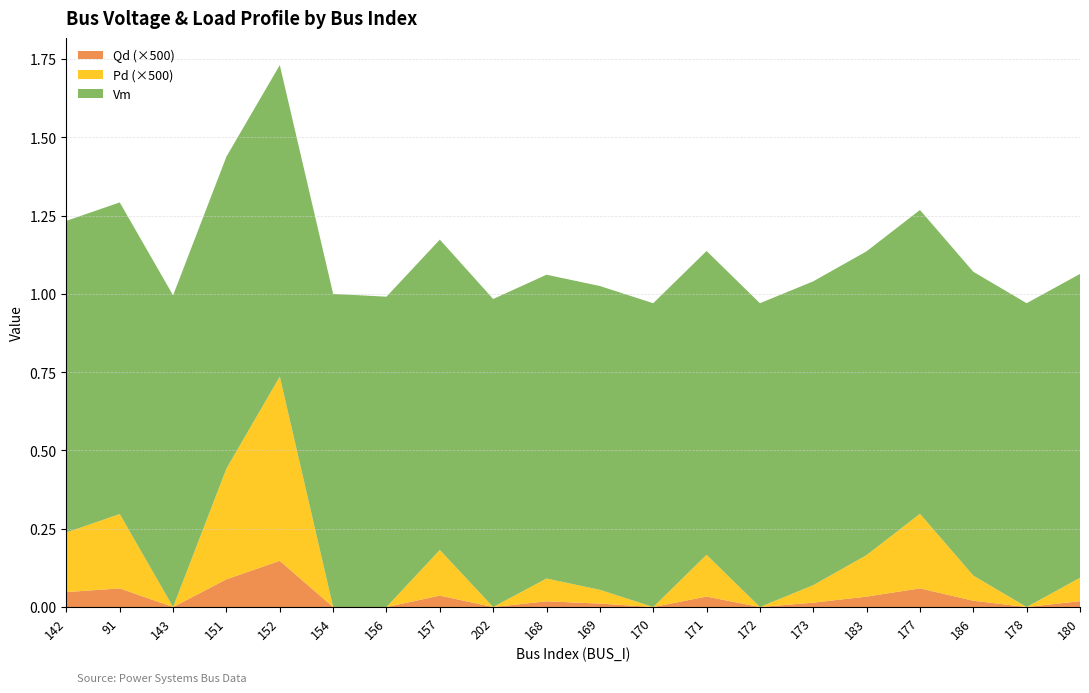

Is it true that Qd (×500) equals 0.0 at 170?

True